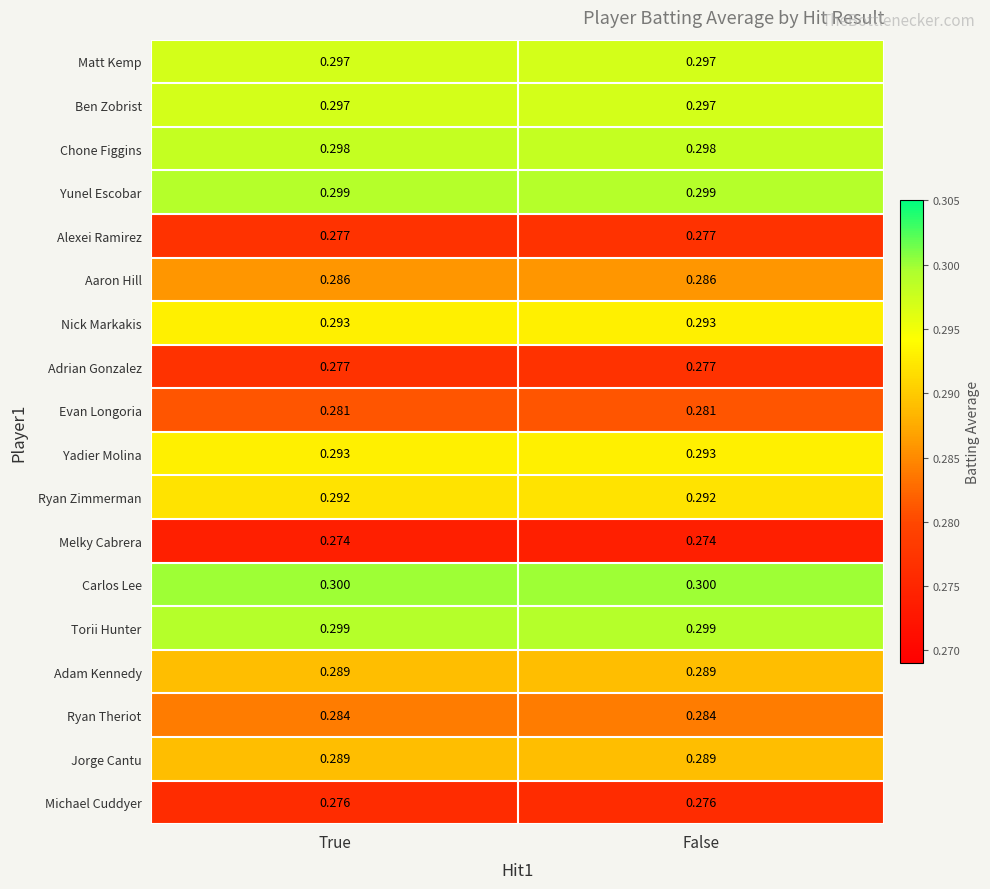

Count the number of data series in this chart.

18